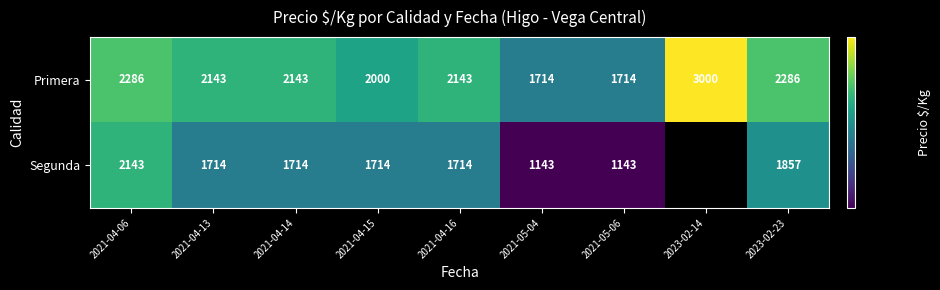

Rank the series at 2021-04-15 from highest to lowest value.

Primera, Segunda